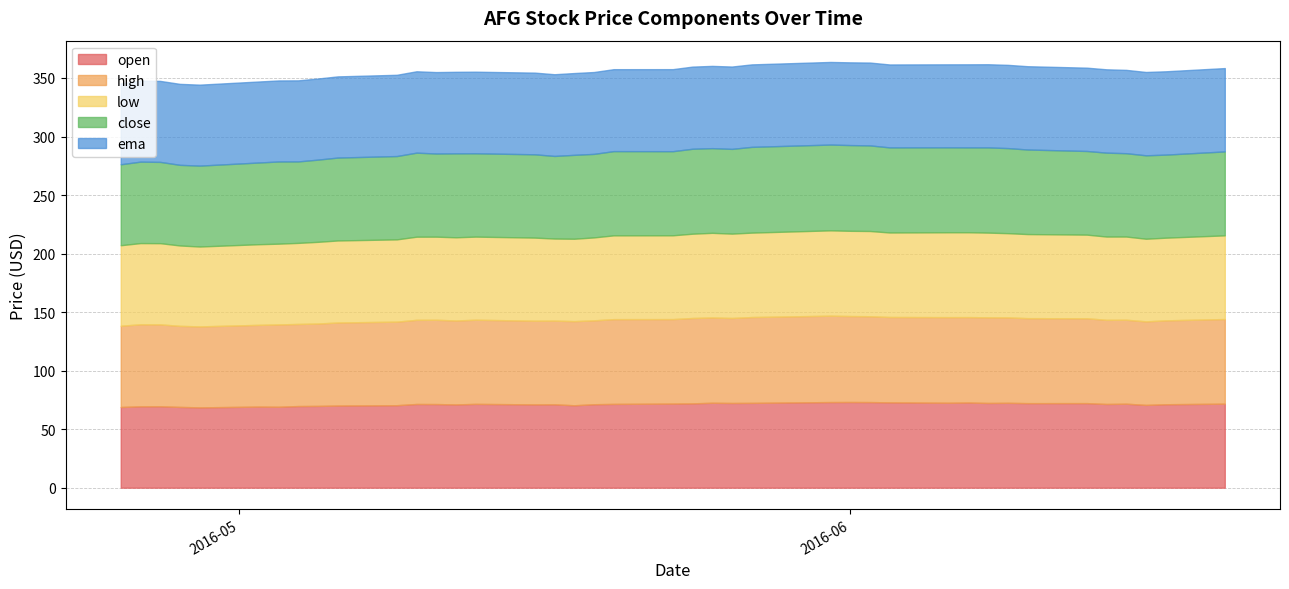

At which label does close first exceed 71?

2016-05-09